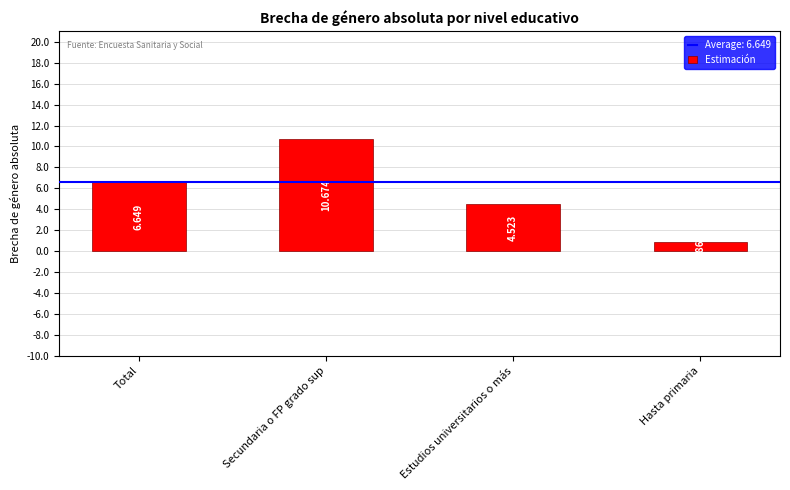

What is the change in value from Secundaria o FP grado sup to Hasta primaria?

-9.8